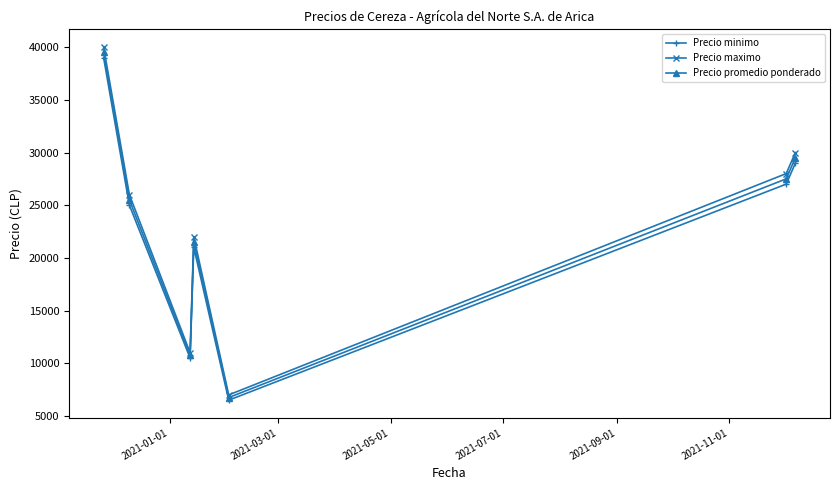

Which series has the largest total across all categories?

Precio maximo